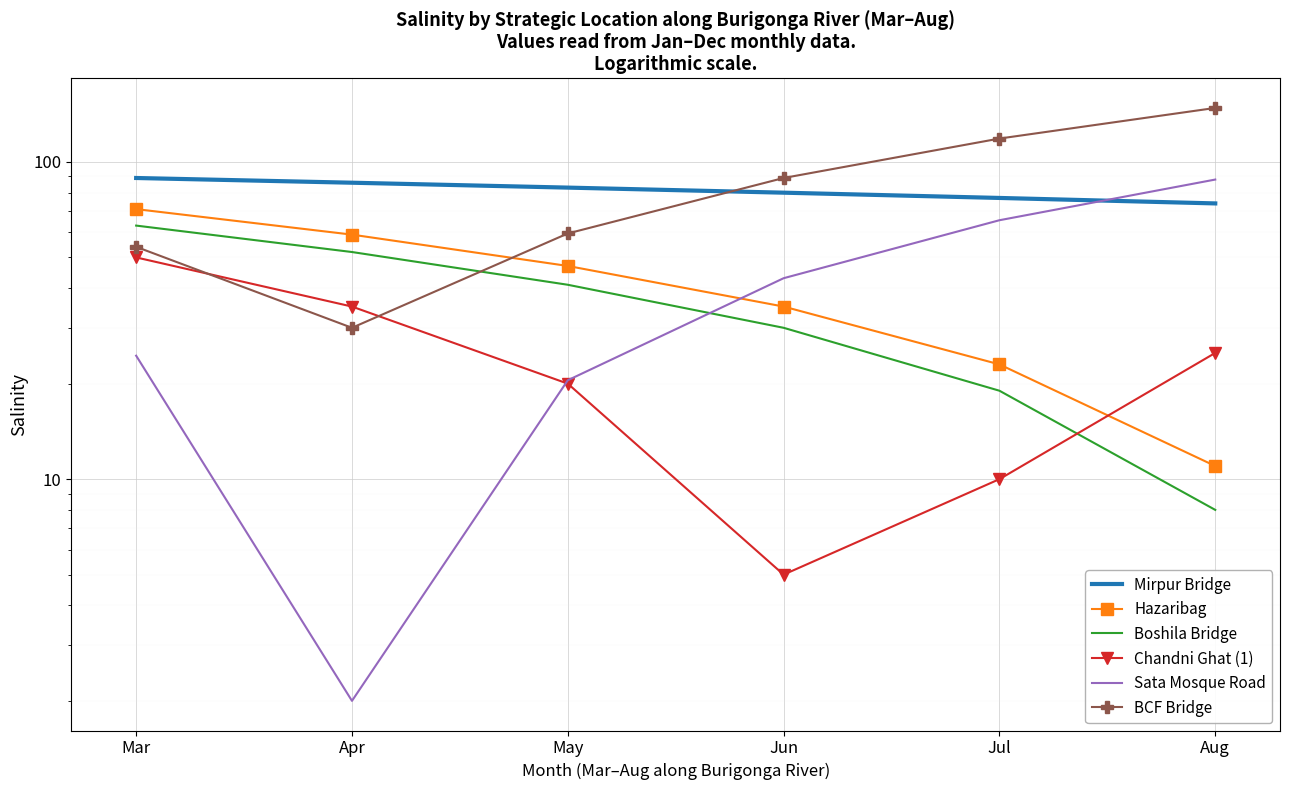

Which series ends up on top after the final intersection of Boshila Bridge and BCF Bridge?

BCF Bridge